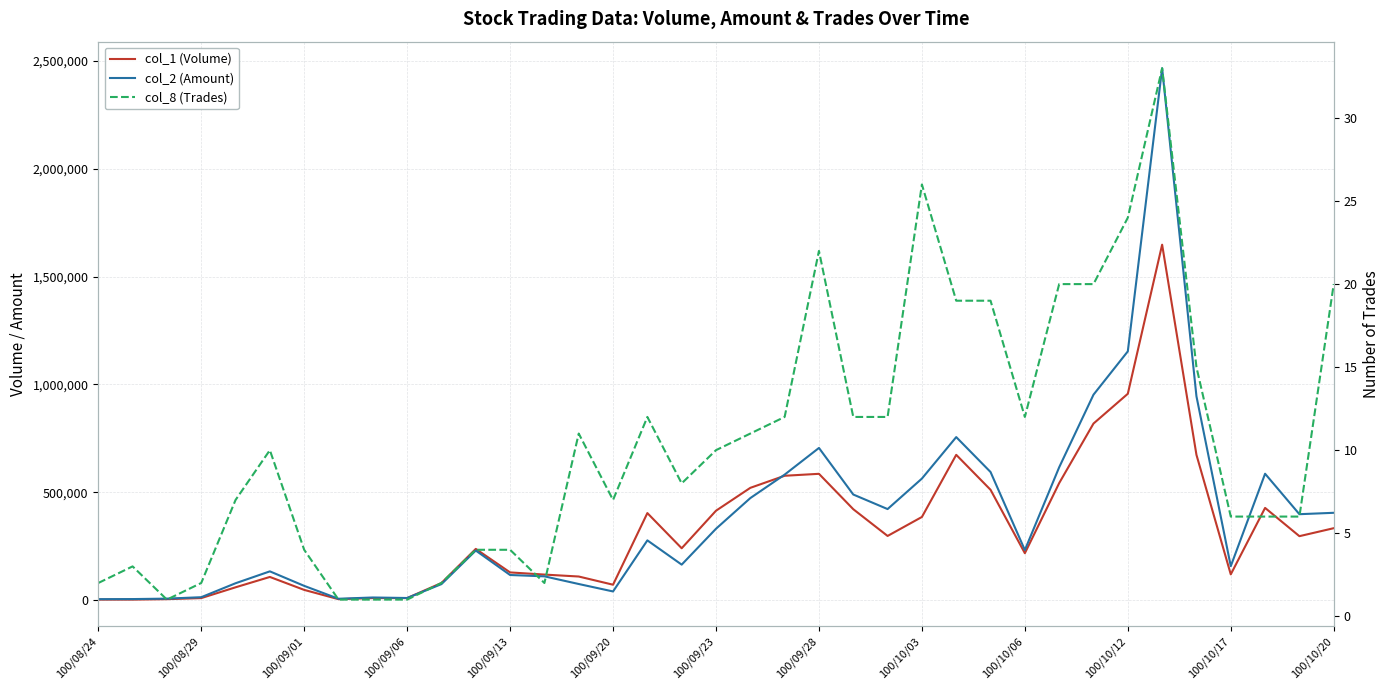

Is the value of col_2 (Amount) at 100/10/03 greater than the value of col_8 (Trades) at 100/09/23?

Yes